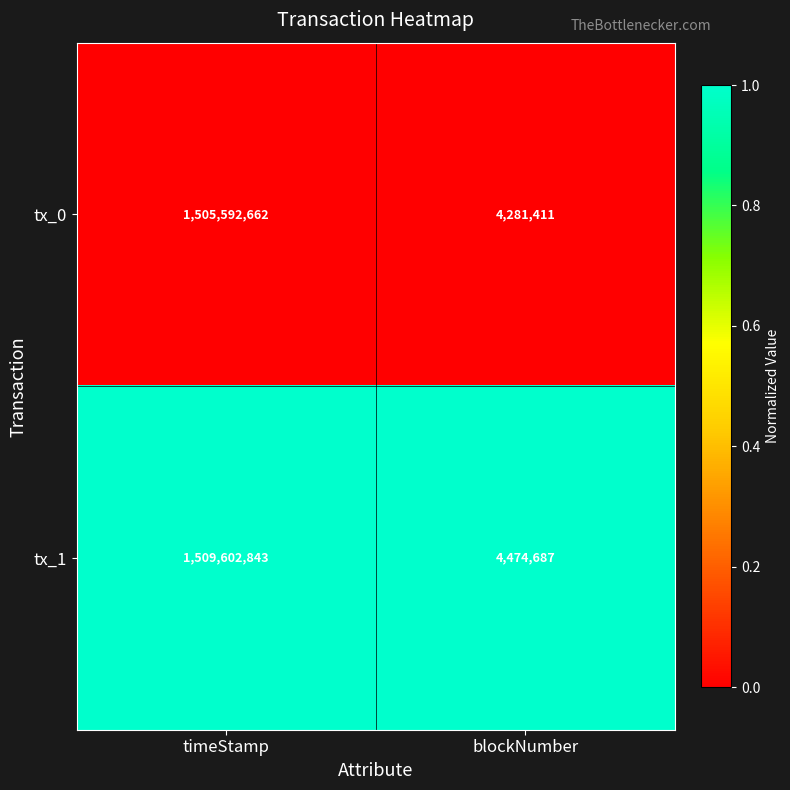

Reading left to right, transcribe all the data shown in this chart.

tx_0: timeStamp=1505592662	blockNumber=4281411
tx_1: timeStamp=1509602843	blockNumber=4474687